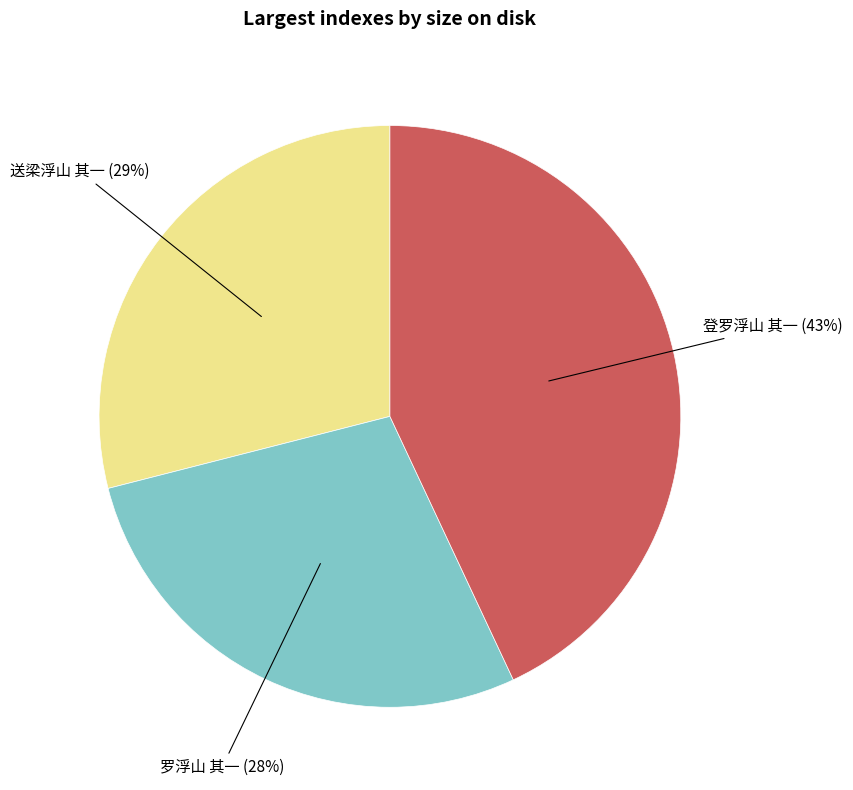

To the nearest percent, what is the difference between the largest and smallest slice percentages?

15%